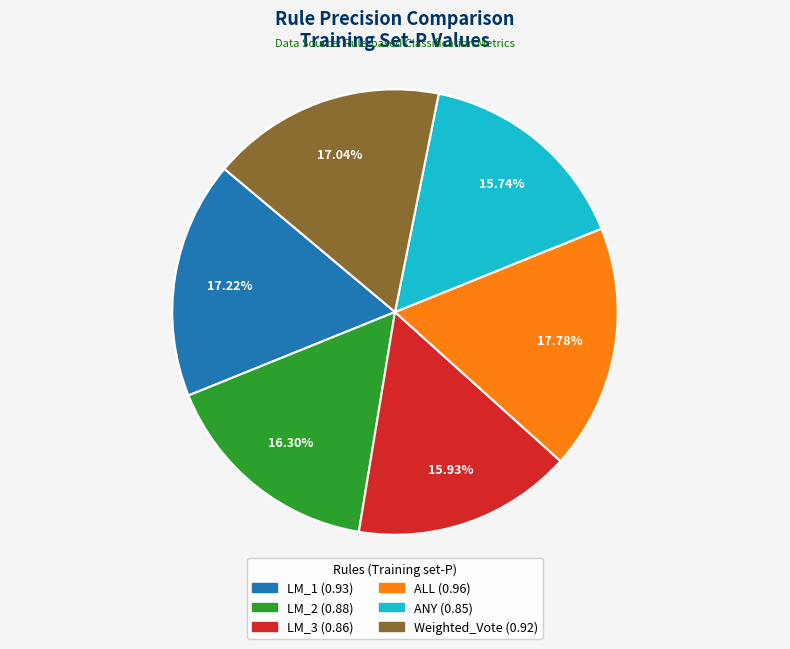

What percentage is NOT represented by ALL?

82.2%